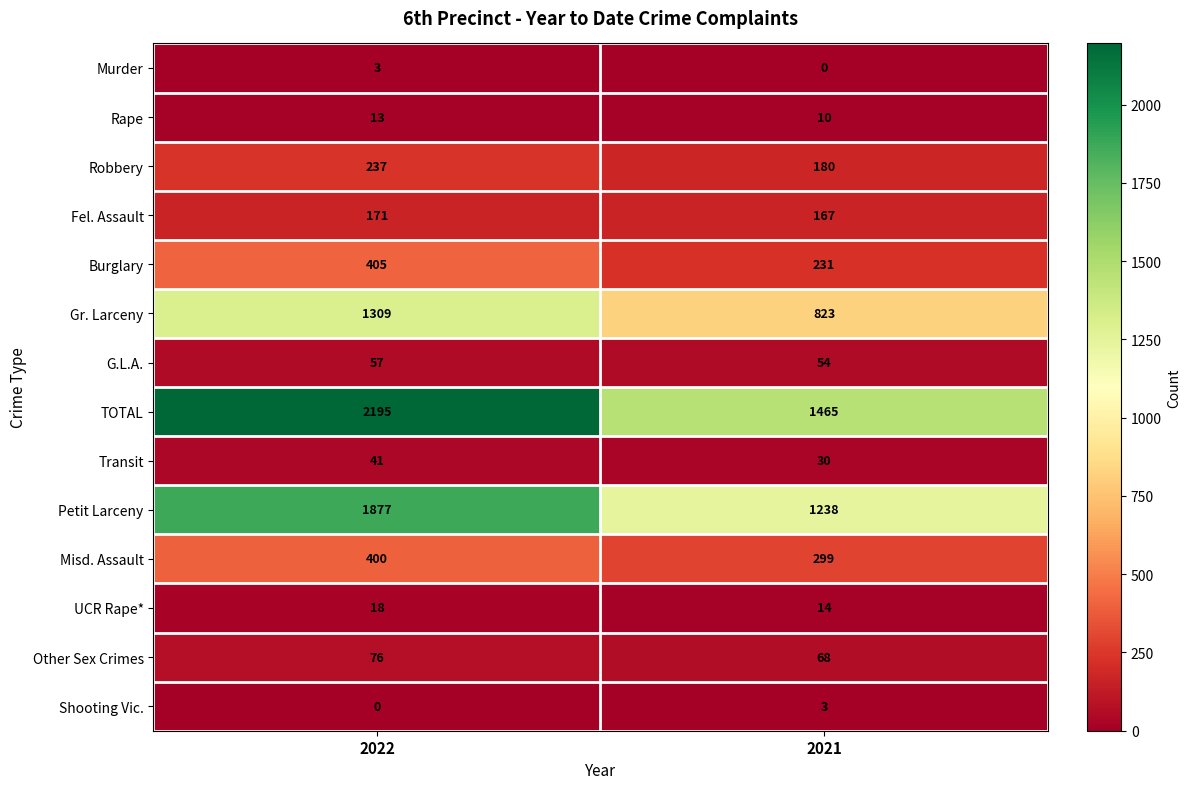

Rank the series at 2021 from lowest to highest value.

Murder, Shooting Vic., Rape, UCR Rape*, Transit, G.L.A., Other Sex Crimes, Fel. Assault, Robbery, Burglary, Misd. Assault, Gr. Larceny, Petit Larceny, TOTAL